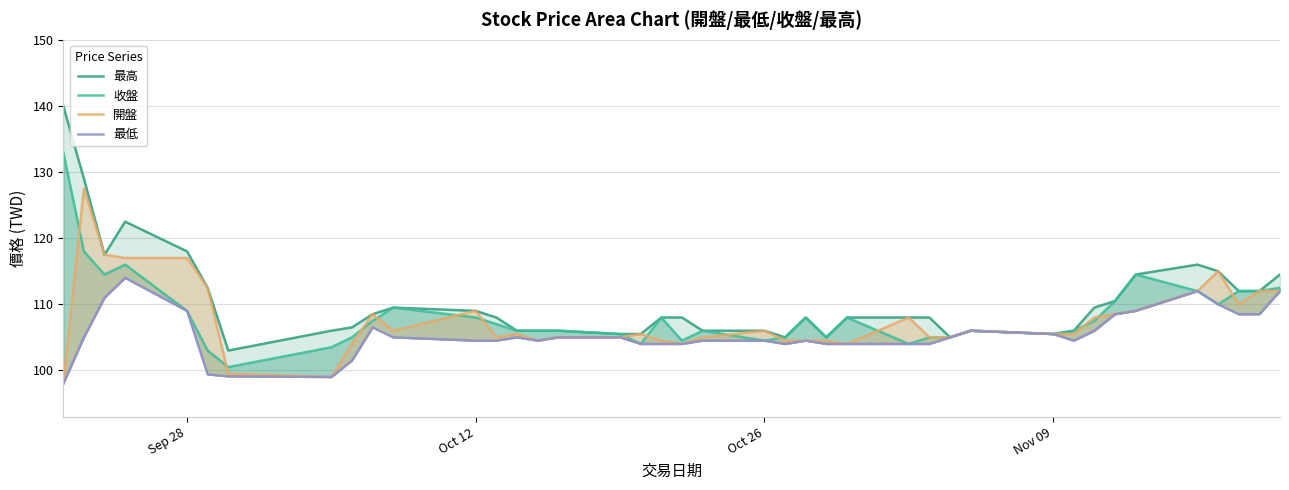

What is the sum of all 開盤 values?

4304.5